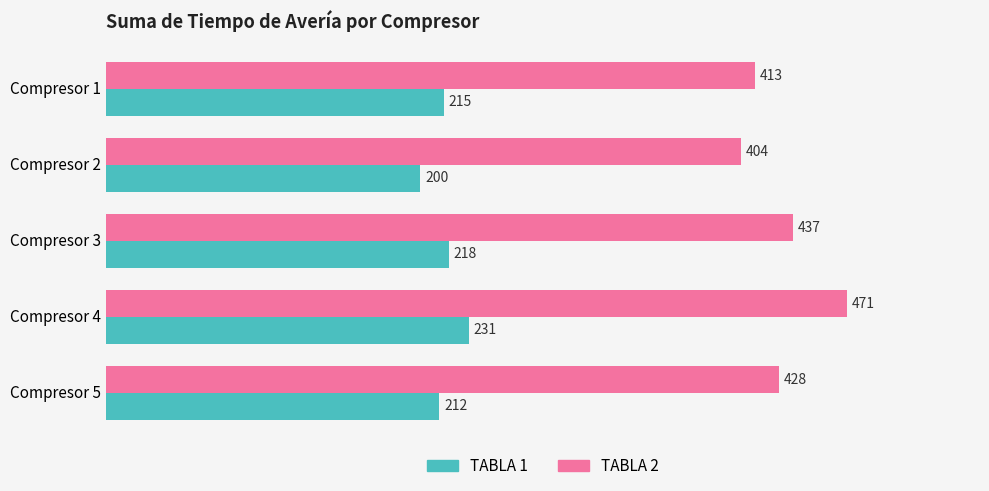

At which label is TABLA 2 closest to 437?

Compresor 3